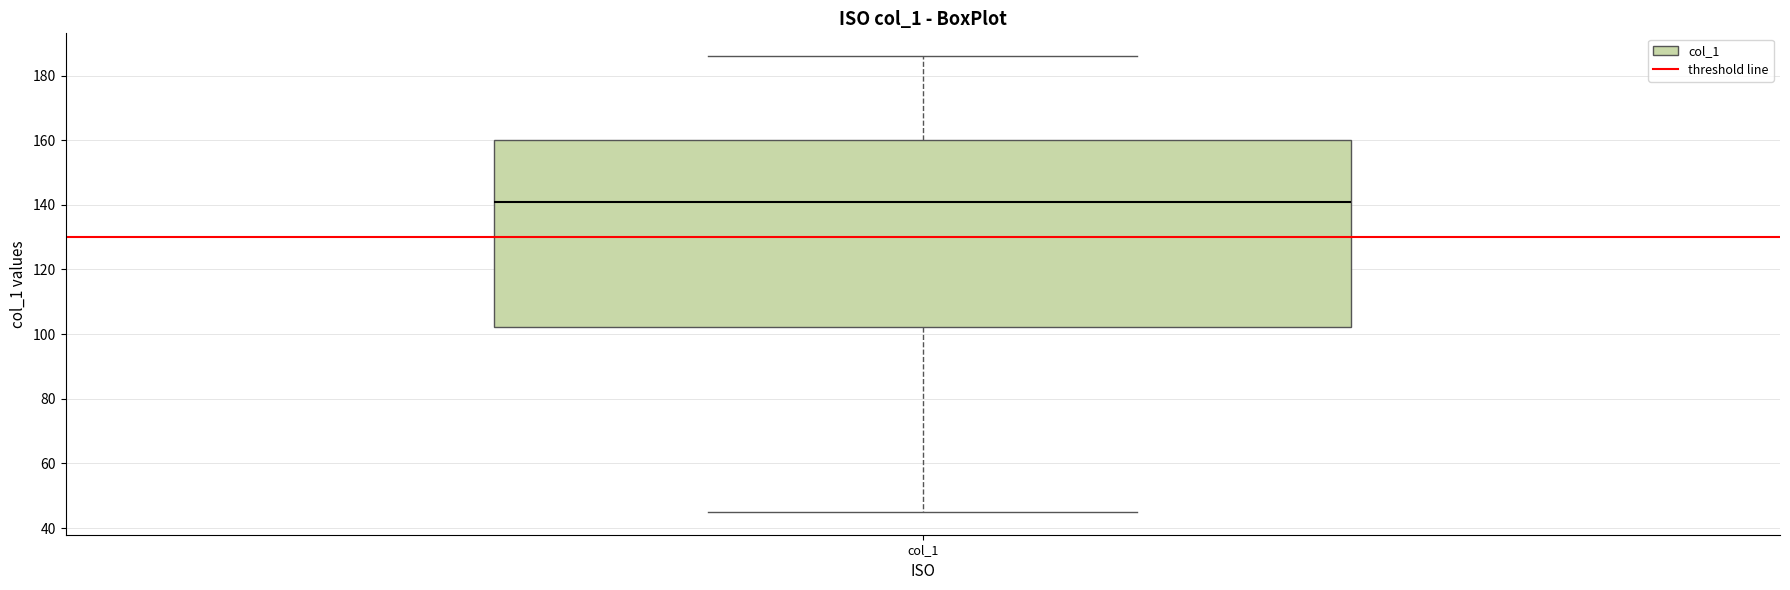

Transcribe this box plot: give where the median line is, the range the box spans, and where the two whiskers end, as read against the y-axis. The values are not printed on the chart, so give them approximately, as read against the axis.

median 142, box 102 to 160, whiskers 46 to 186